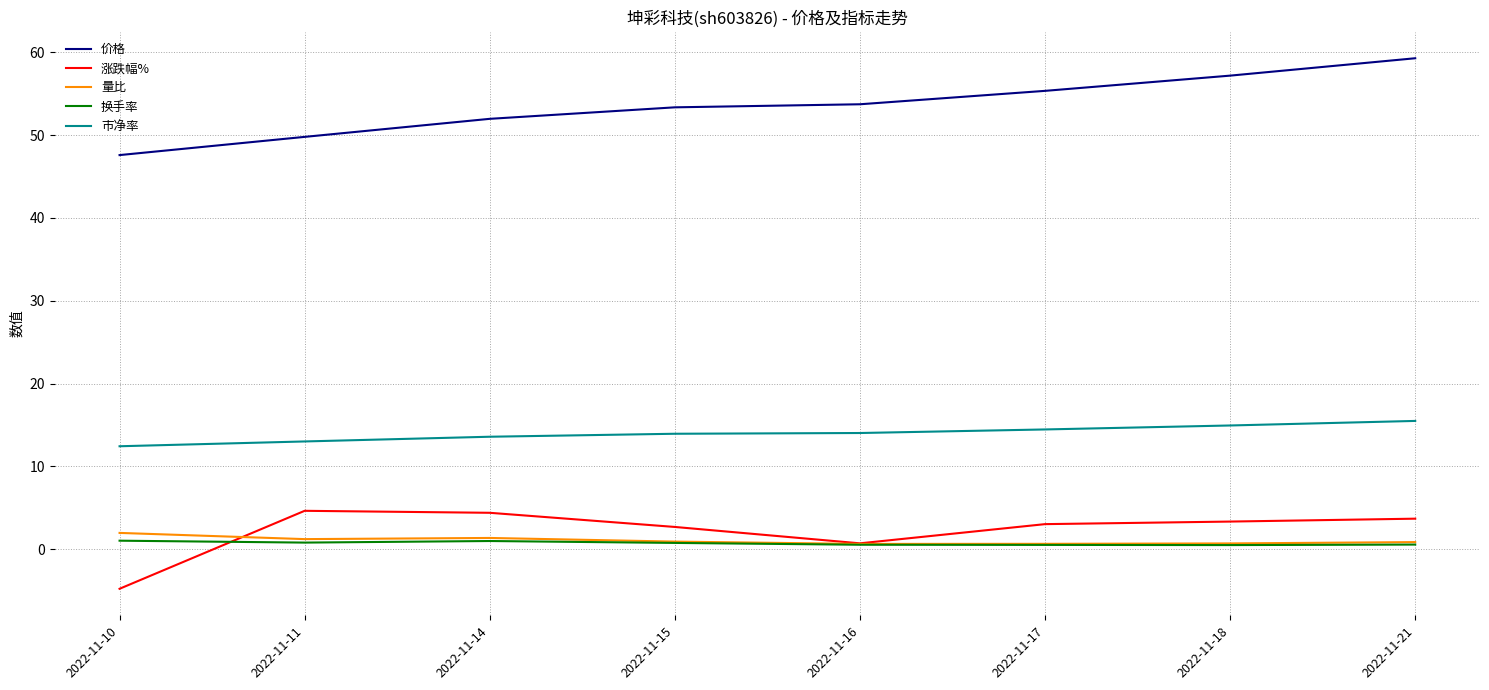

At how many categories does at least one series exceed 53?

5